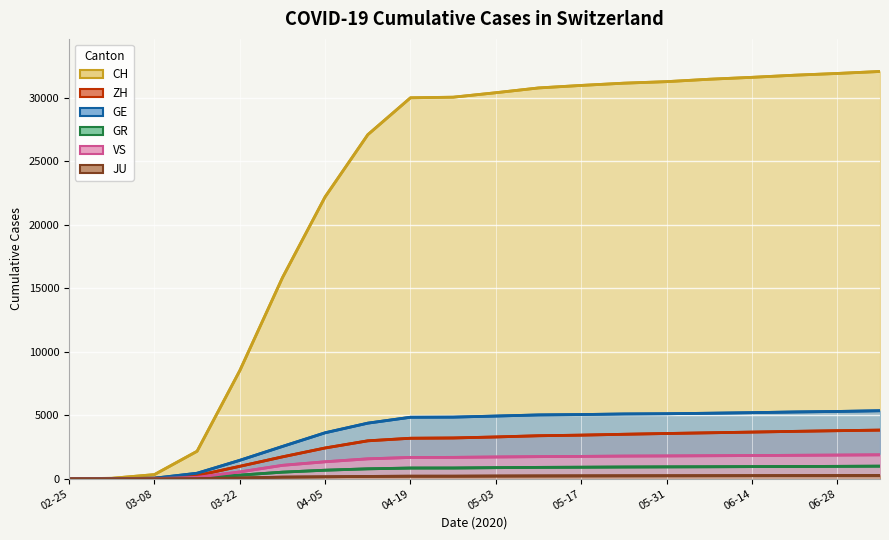

How many lines are shown in the chart?

6